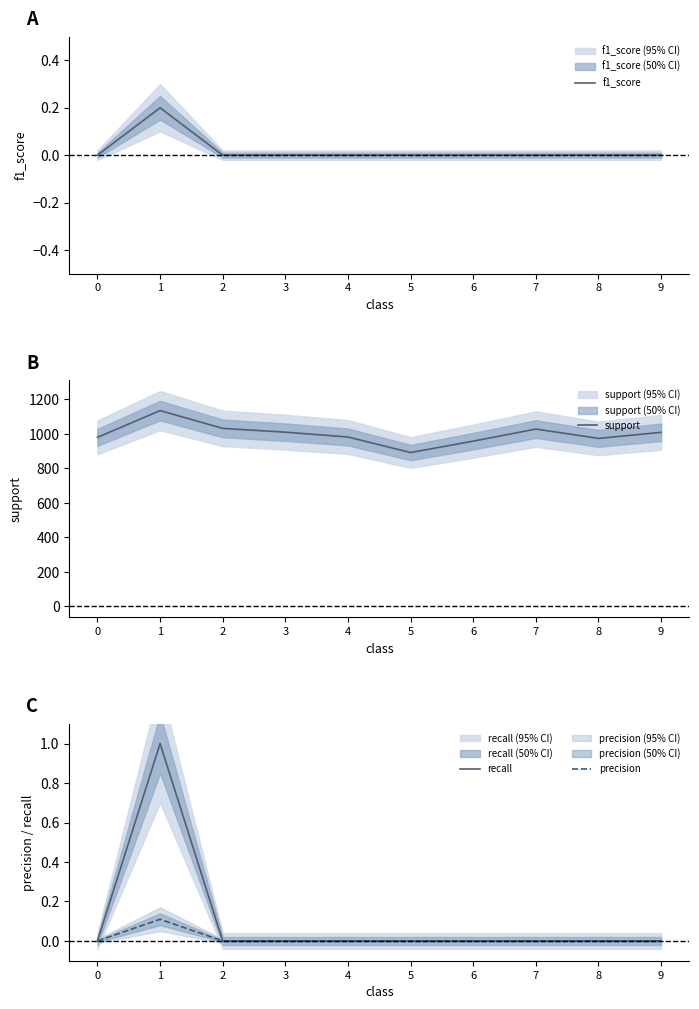

How many lines are shown in the chart?

4